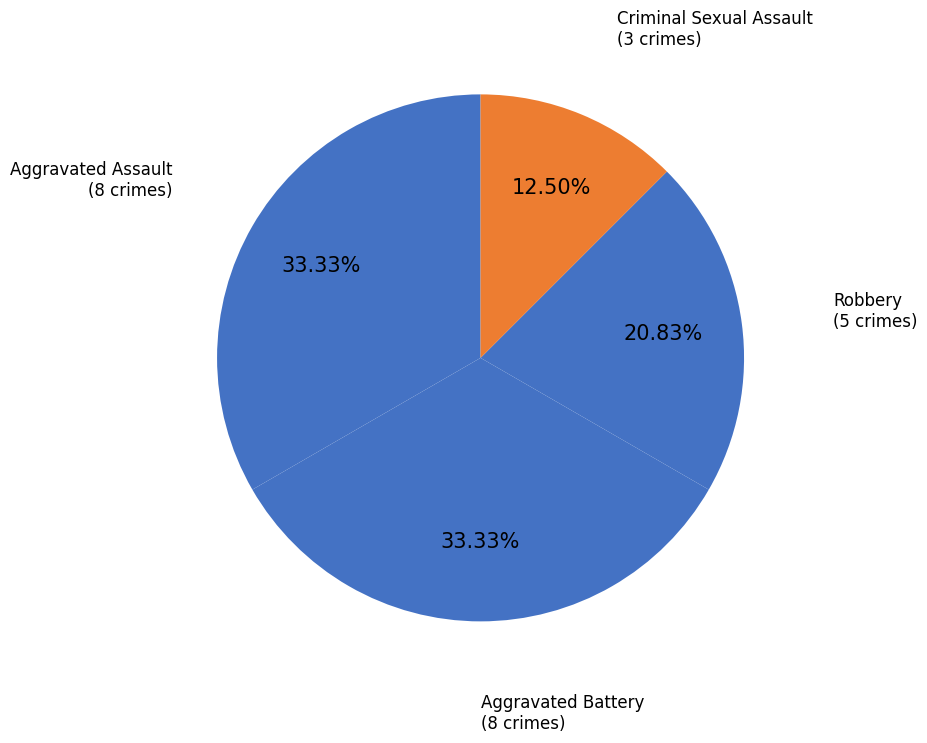

How many slices are in this pie chart?

4